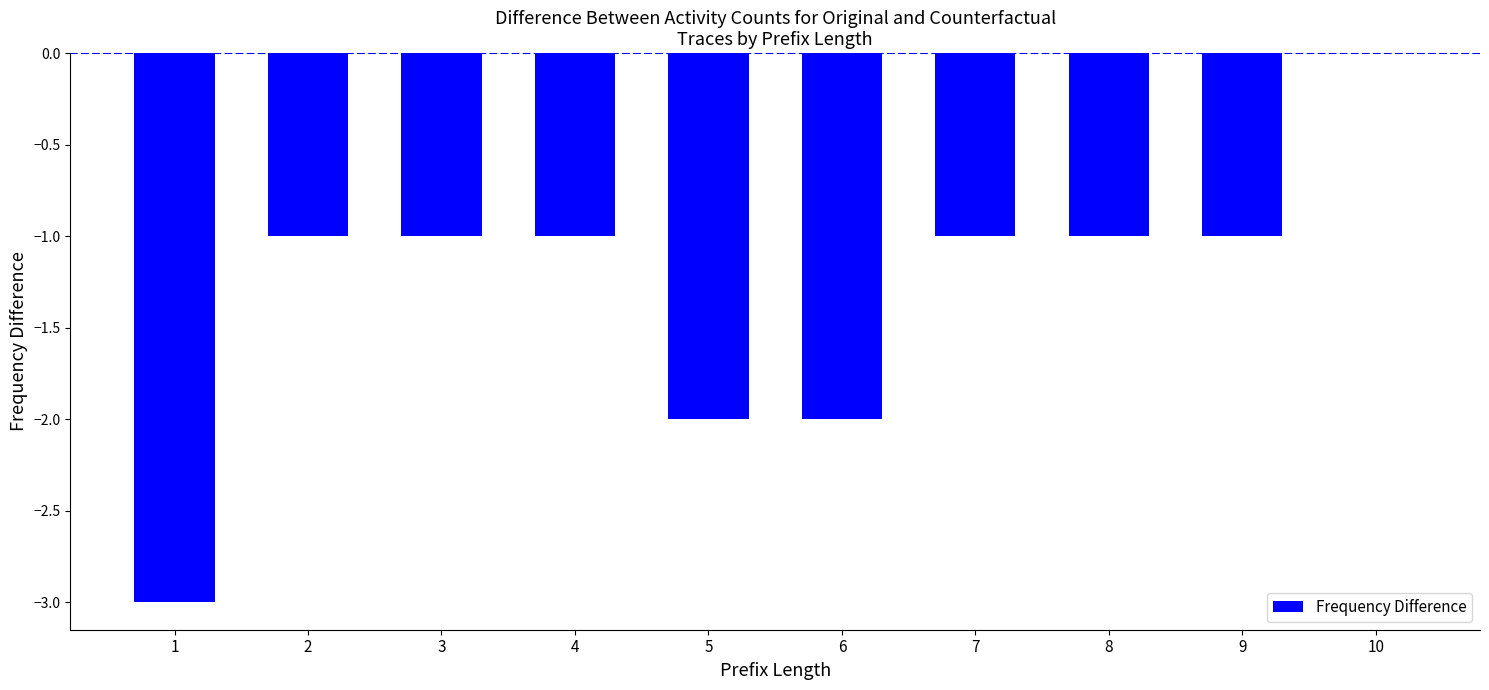

Reading left to right, list all the values displayed in this chart.

1=-3	2=-1	3=-1	4=-1	5=-2	6=-2	7=-1	8=-1	9=-1	10=0